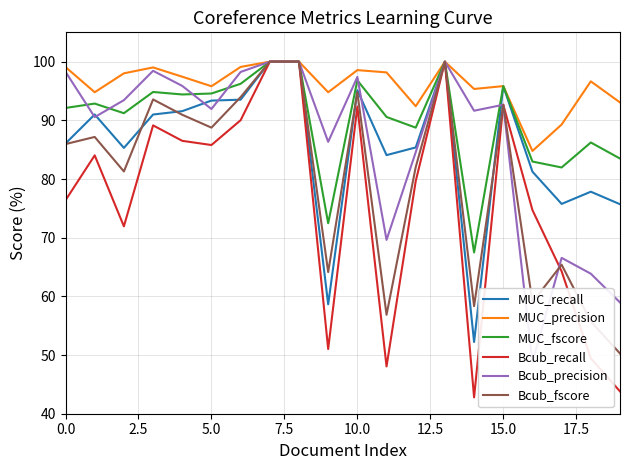

True or false: MUC_precision has a value of 161.7 at 10.0.

False